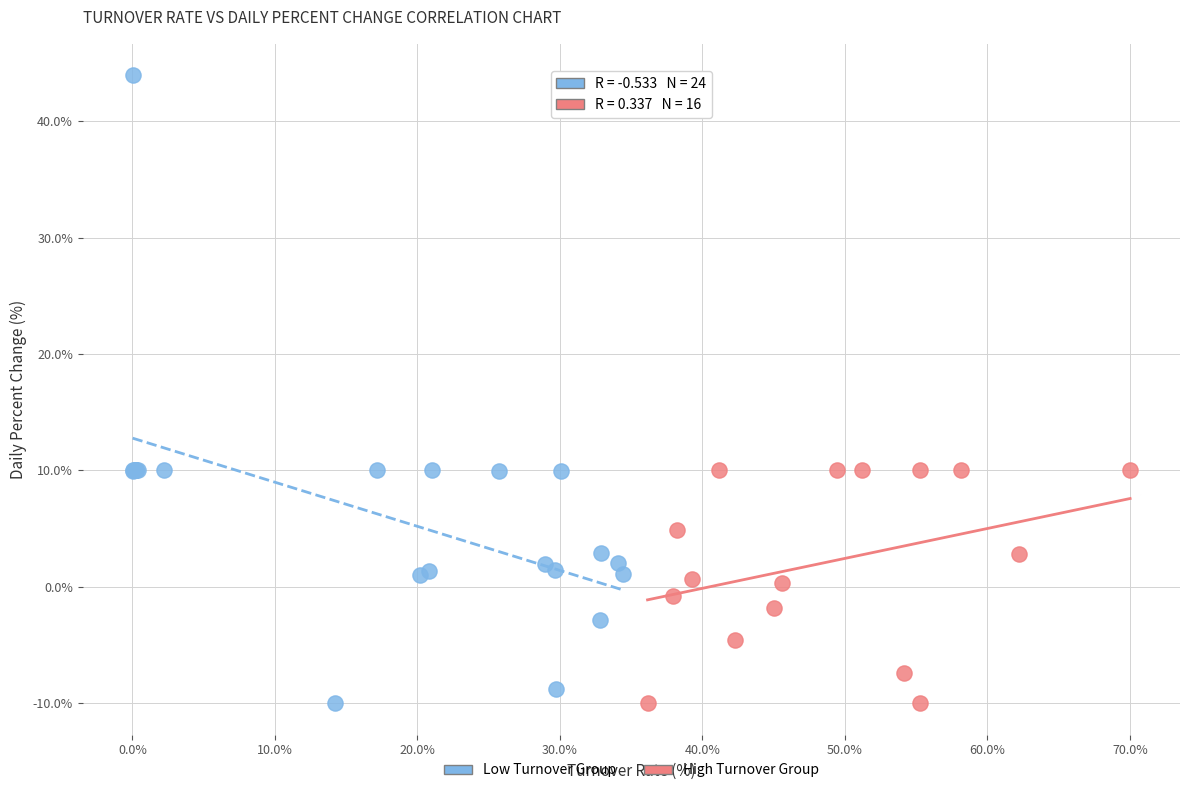

Which series reaches the maximum Y coordinate?

Low Turnover Group